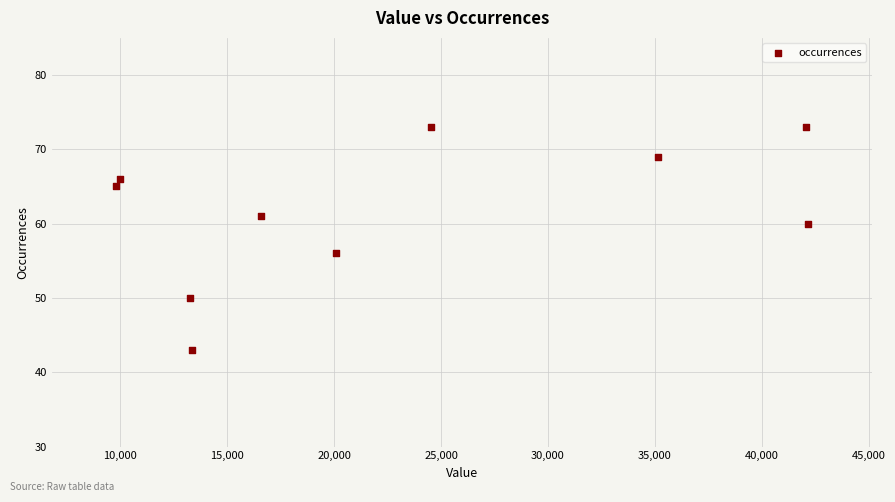

What is the range of X values (max minus min)?

32345